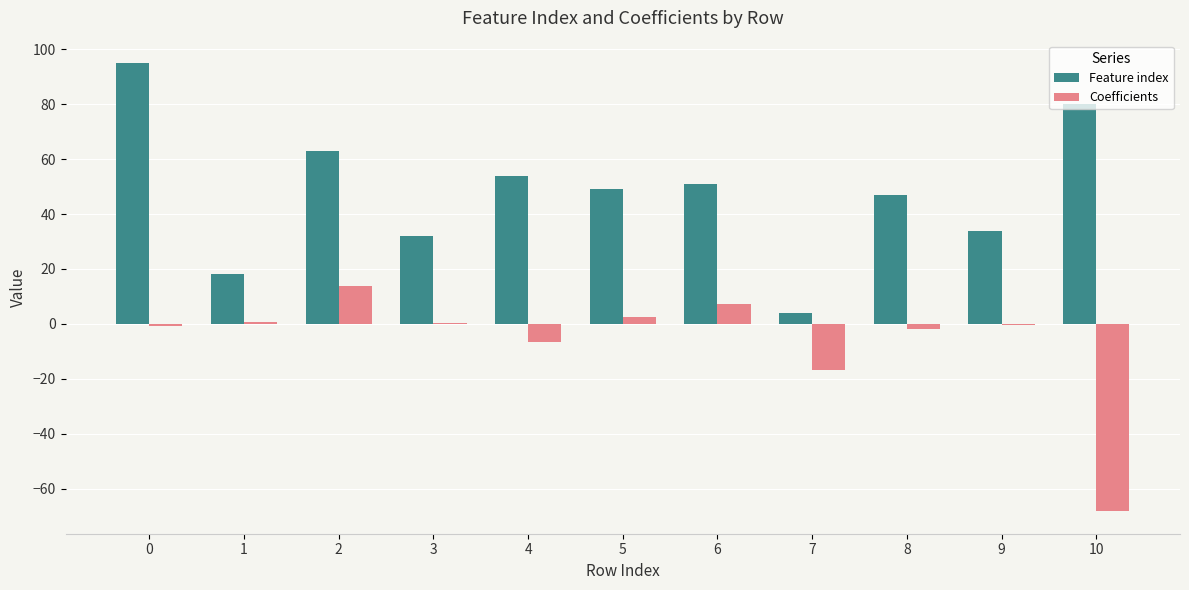

True or false: Feature index has a value of 49.0 at 5.

True